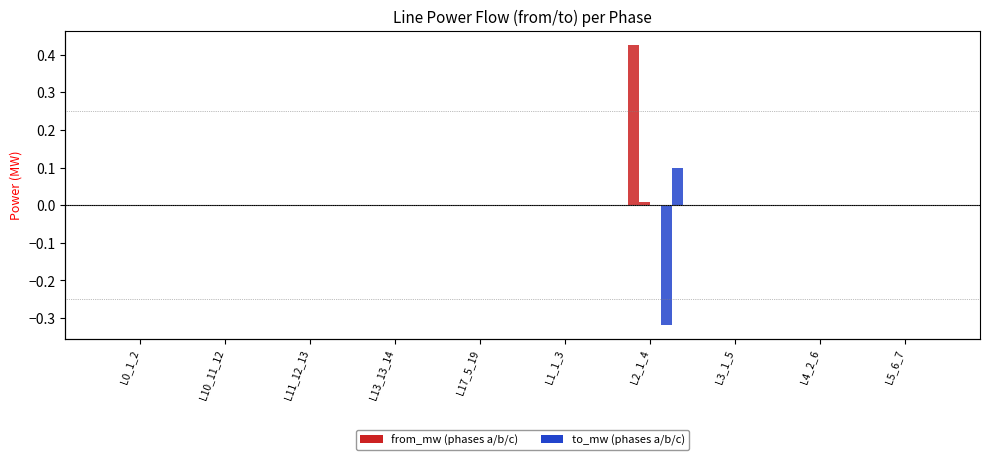

List the labels in order of pf_p_b_from_mw value, smallest first.

L17_5_19, L3_1_5, L5_6_7, L4_2_6, L0_1_2, L13_13_14, L11_12_13, L10_11_12, L1_1_3, L2_1_4